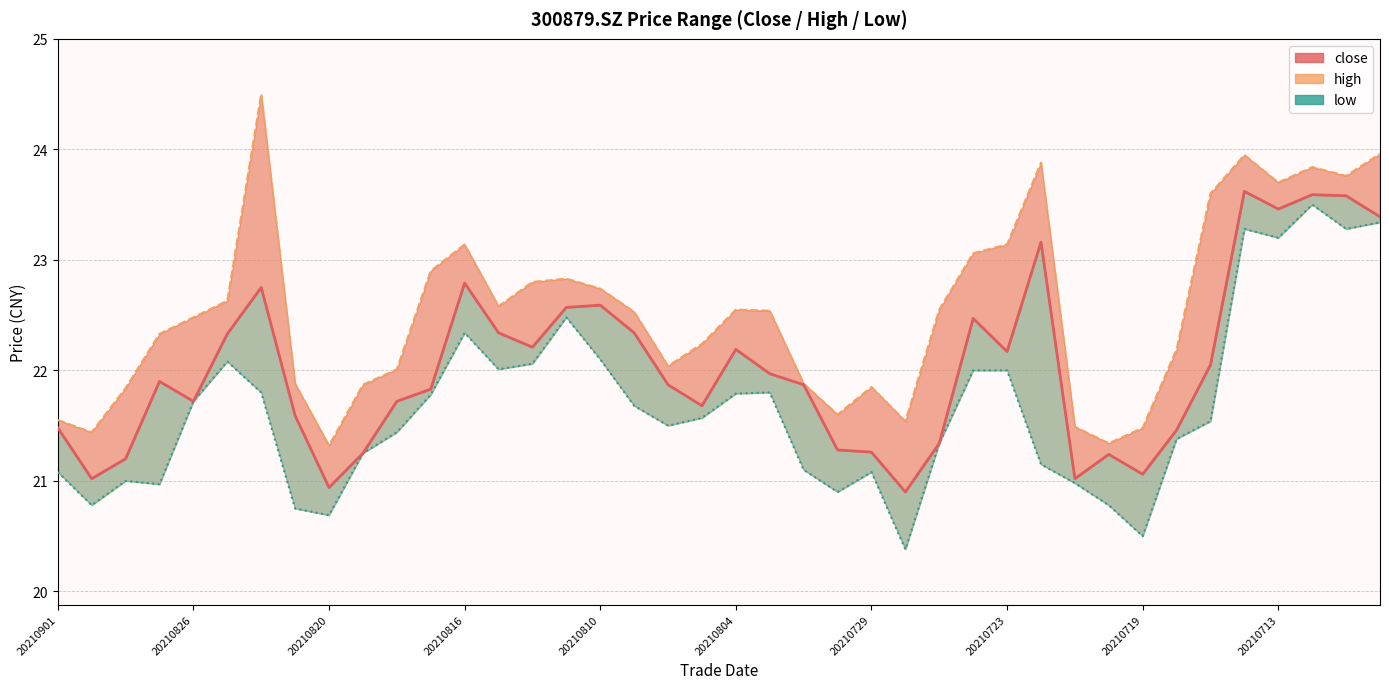

What is the total value across all series at 14?

67.1